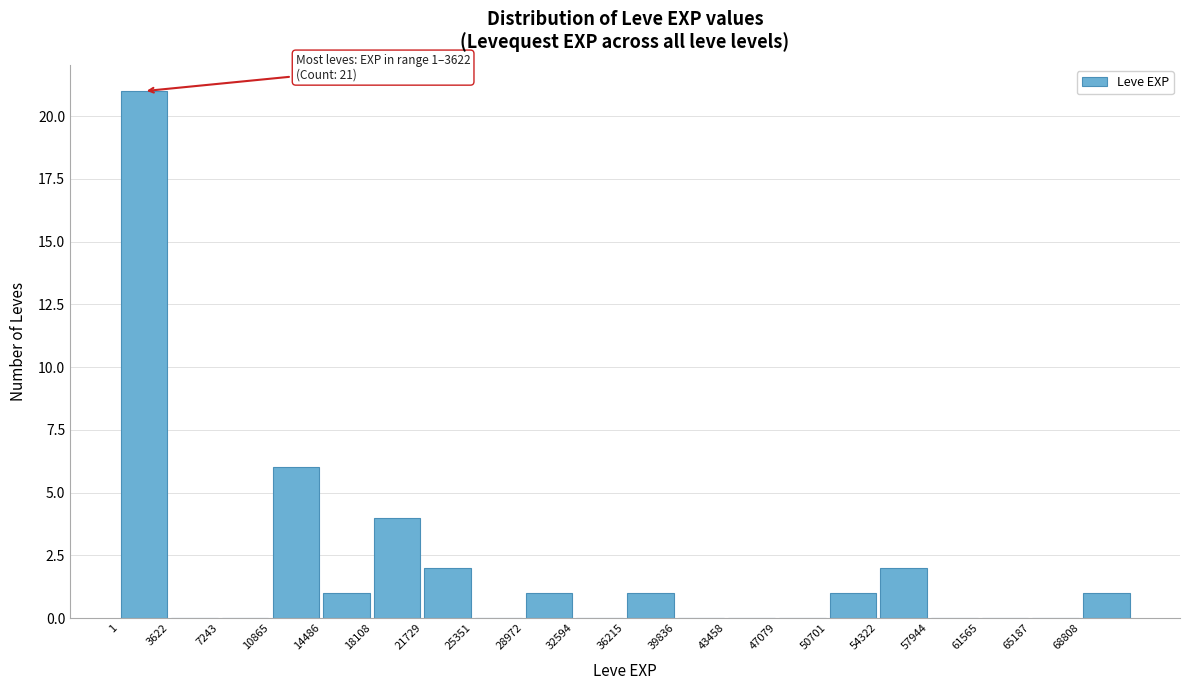

Which range on the x-axis has the tallest bar?

0 to 3500